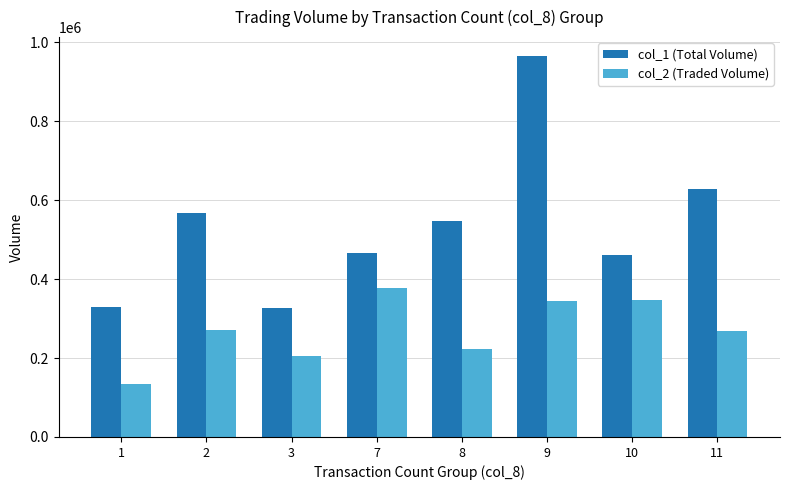

What is the sum of all col_2 (Traded Volume) values?

2172130